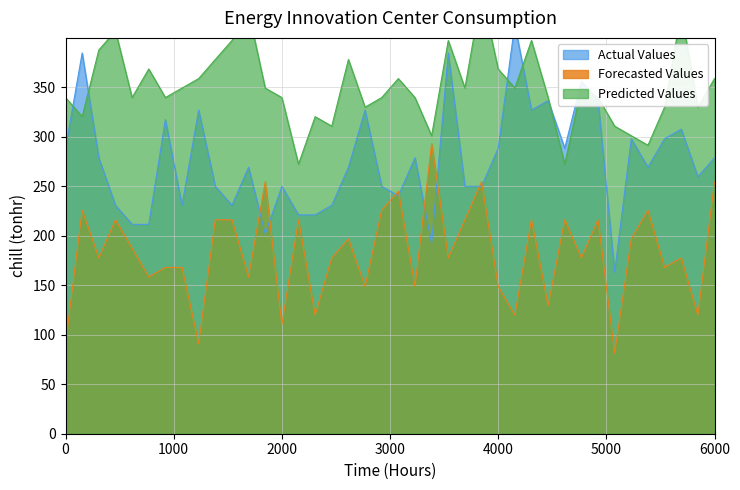

The value of Forecasted Values at 6000 is 254.7. True or false?

True